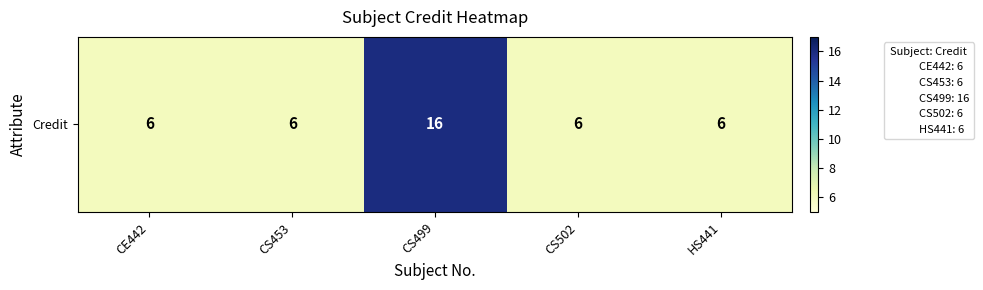

Approximately how many times larger is the value at CE442 compared to CS453?

1.0